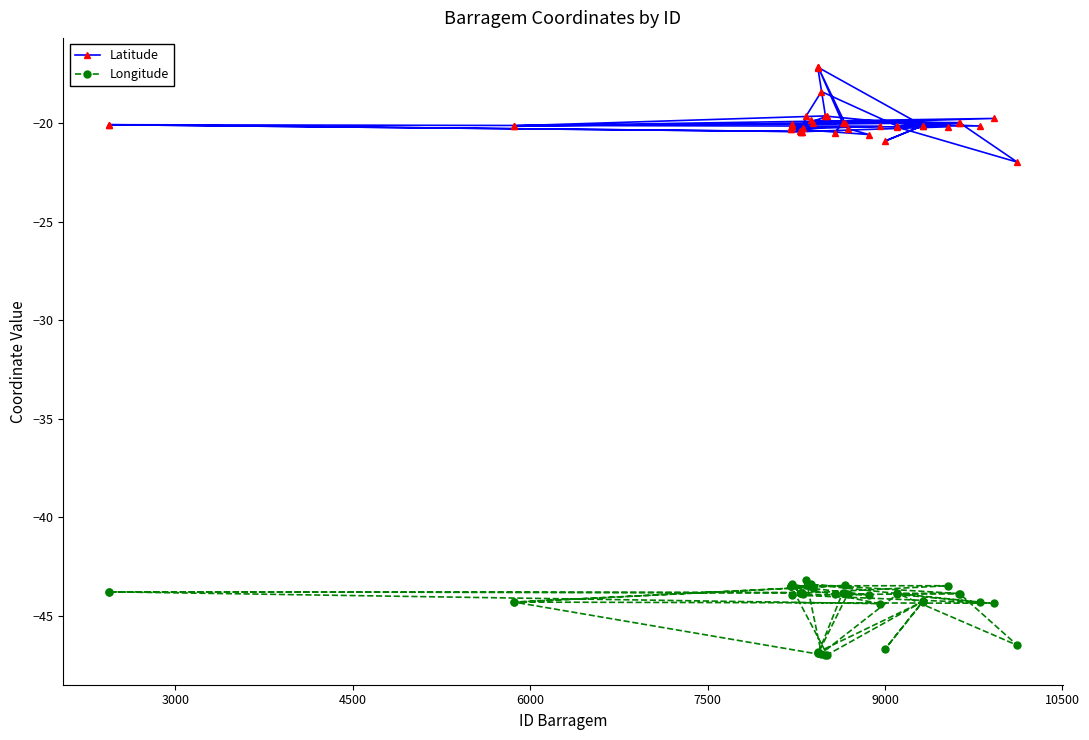

What is the value of the Longitude point at the 7th from the left?

-43.5